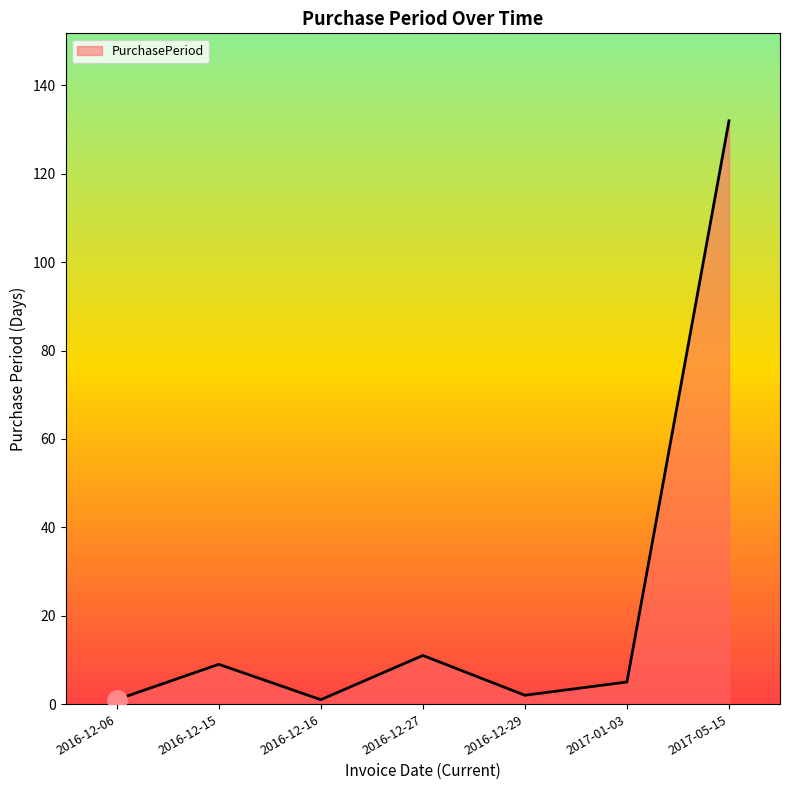

Does the chart display data point markers on the line(s)?

No